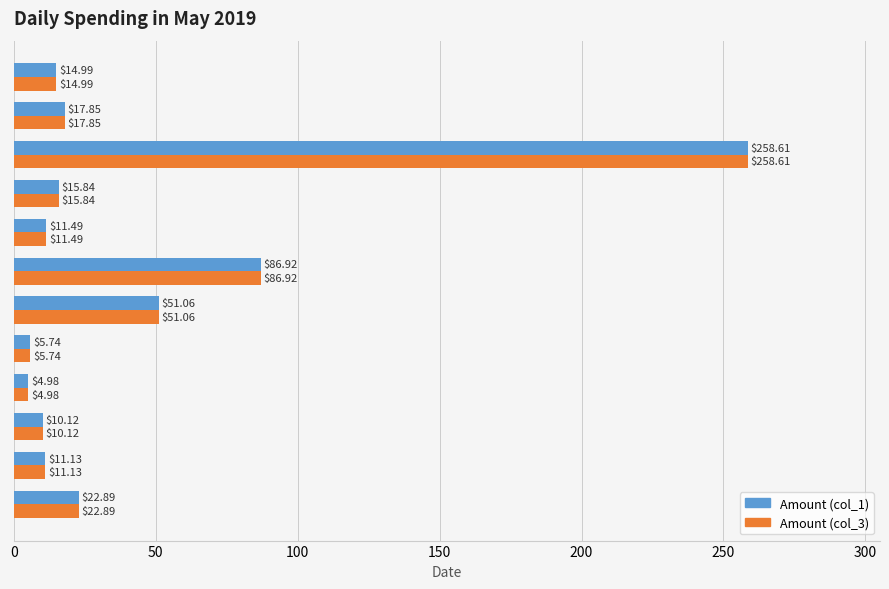

At which category is the sum across all series the highest?

2019-05-29